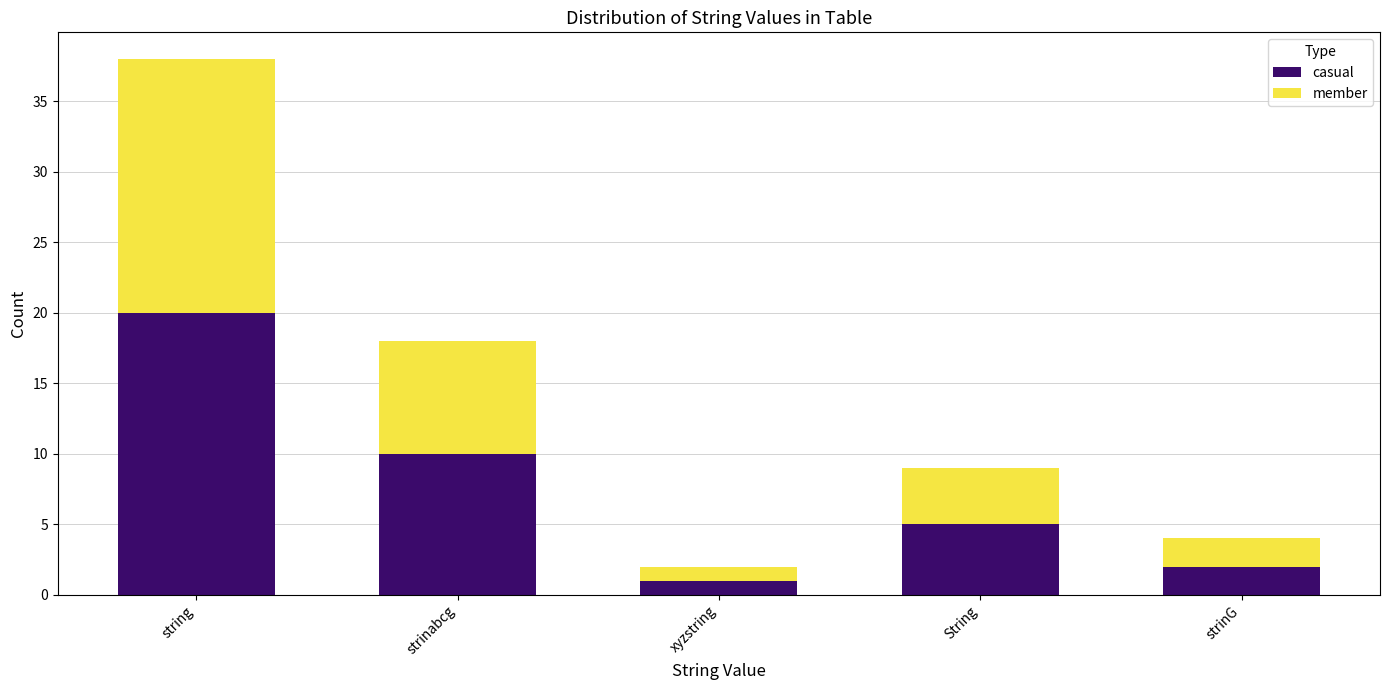

The casual series shows 1 at String. True or false?

False